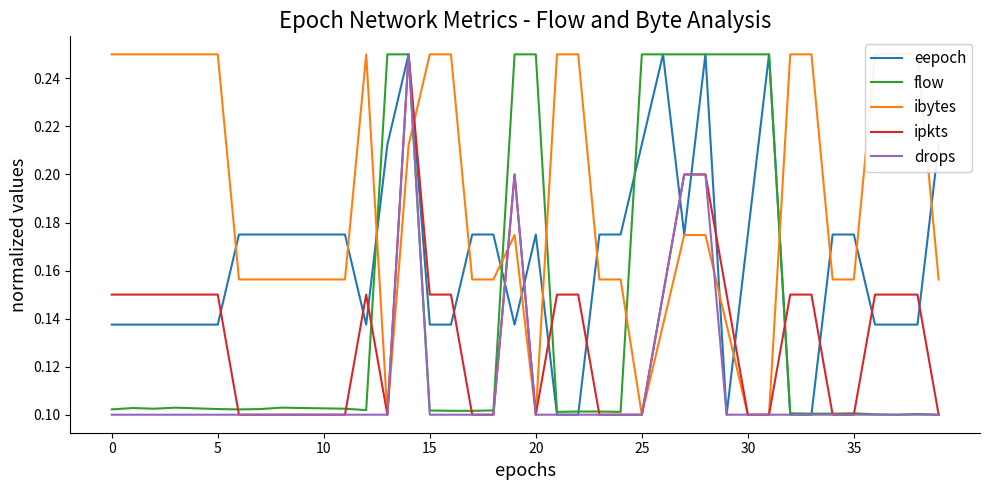

Reading left to right, what are all the values shown in this chart?

eepoch: 0.1	0.1	0.1	0.1	0.1	0.1	0.2	0.2	0.2	0.2	0.2	0.2	0.1	0.2	0.2	0.1	0.1	0.2	0.2	0.1	0.2	0.1	0.1	0.2	0.2	0.2	0.2	0.2	0.2	0.1	0.2	0.2	0.1	0.1	0.2	0.2	0.1	0.1	0.1	0.2
flow: 0.1	0.1	0.1	0.1	0.1	0.1	0.1	0.1	0.1	0.1	0.1	0.1	0.1	0.2	0.2	0.1	0.1	0.1	0.1	0.2	0.2	0.1	0.1	0.1	0.1	0.2	0.2	0.2	0.2	0.2	0.2	0.2	0.1	0.1	0.1	0.1	0.1	0.1	0.1	0.1
ibytes: 0.2	0.2	0.2	0.2	0.2	0.2	0.2	0.2	0.2	0.2	0.2	0.2	0.2	0.1	0.2	0.2	0.2	0.2	0.2	0.2	0.1	0.2	0.2	0.2	0.2	0.1	0.1	0.2	0.2	0.1	0.1	0.1	0.2	0.2	0.2	0.2	0.2	0.2	0.2	0.2
ipkts: 0.1	0.1	0.1	0.1	0.1	0.1	0.1	0.1	0.1	0.1	0.1	0.1	0.1	0.1	0.2	0.1	0.1	0.1	0.1	0.2	0.1	0.1	0.1	0.1	0.1	0.1	0.1	0.2	0.2	0.1	0.1	0.1	0.1	0.1	0.1	0.1	0.1	0.1	0.1	0.1
drops: 0.1	0.1	0.1	0.1	0.1	0.1	0.1	0.1	0.1	0.1	0.1	0.1	0.1	0.1	0.2	0.1	0.1	0.1	0.1	0.2	0.1	0.1	0.1	0.1	0.1	0.1	0.1	0.2	0.2	0.1	0.1	0.1	0.1	0.1	0.1	0.1	0.1	0.1	0.1	0.1